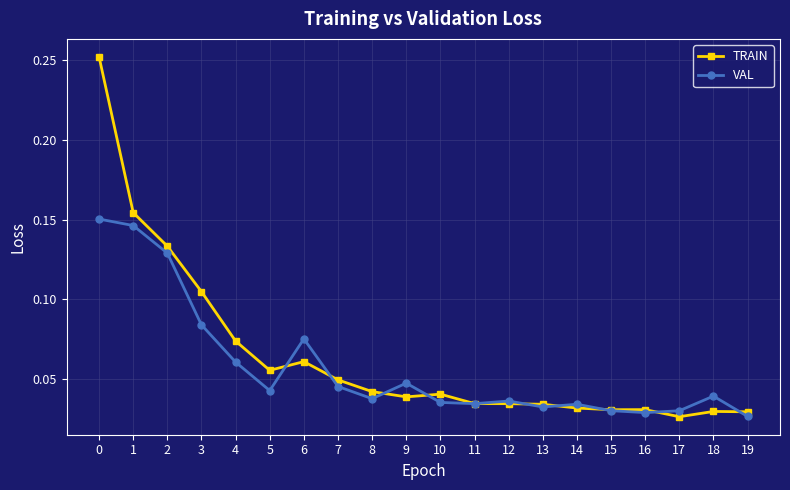

Where do VAL and TRAIN first cross each other?

5 and 6